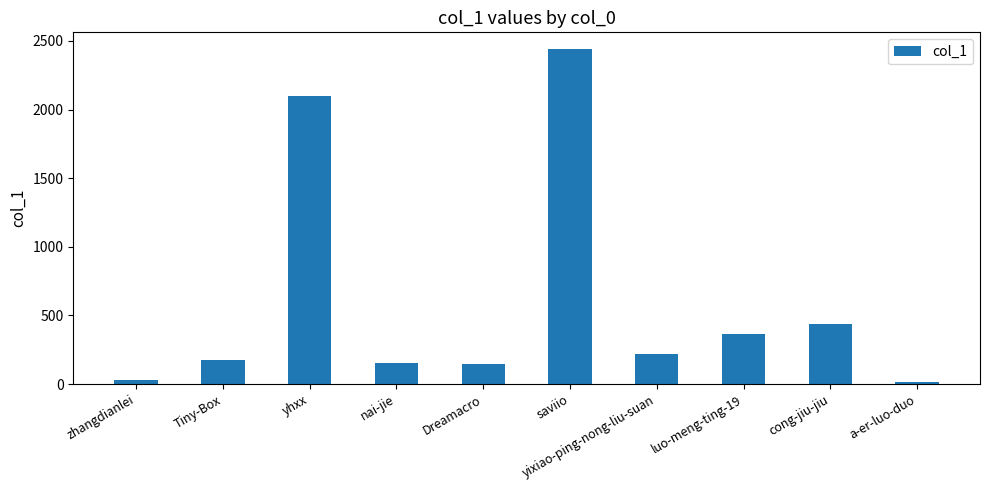

What is the difference between the maximum and minimum values?

2425